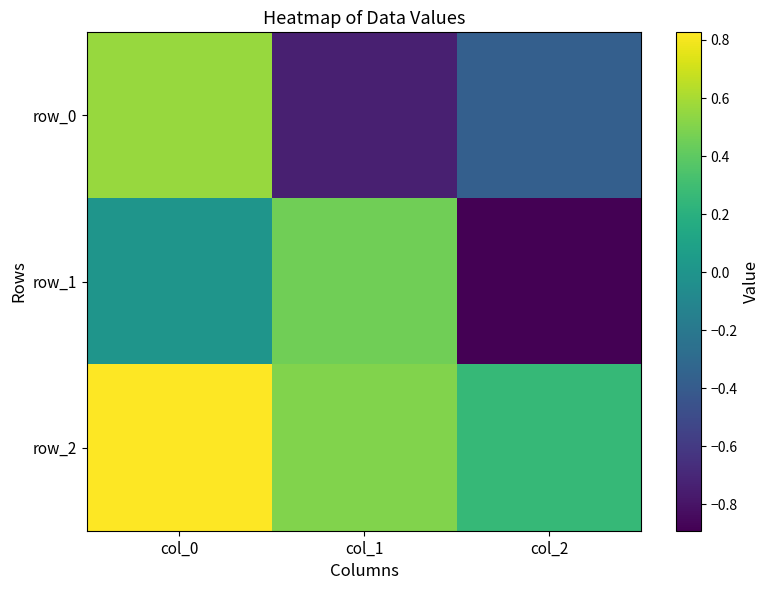

The row_1 series shows -0.6 at col_2. True or false?

False